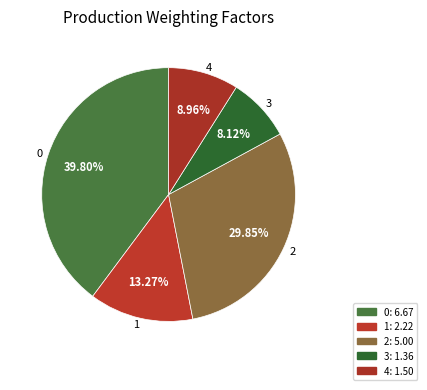

True or false: 2 accounts for 30% of the total.

True